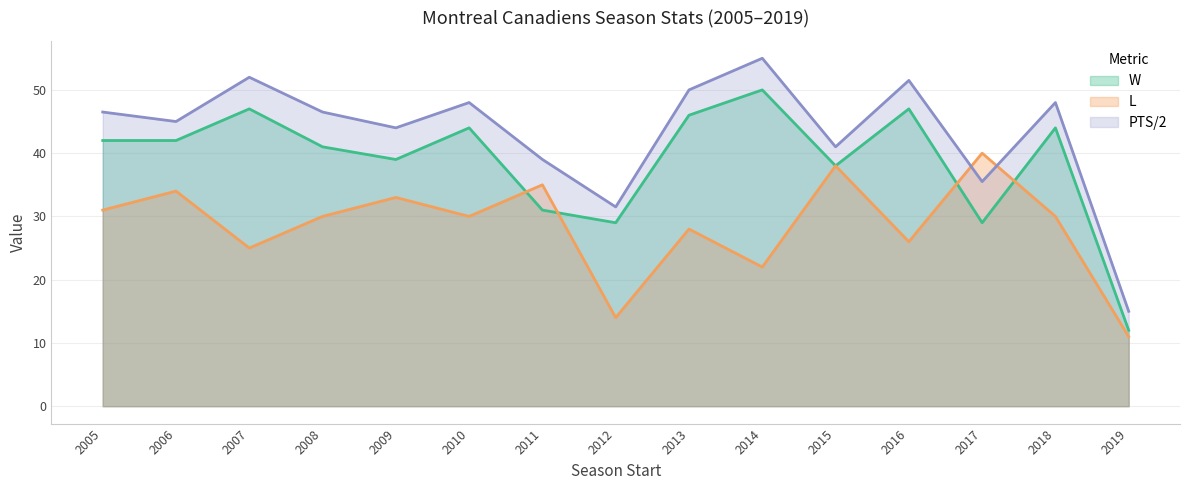

What is the average value of the L series?

28.5